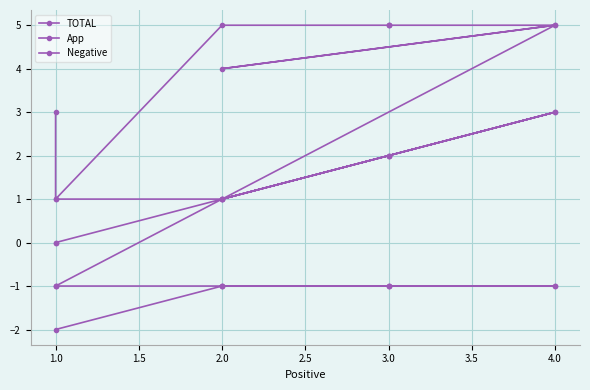

Which series has the largest total across all categories?

App